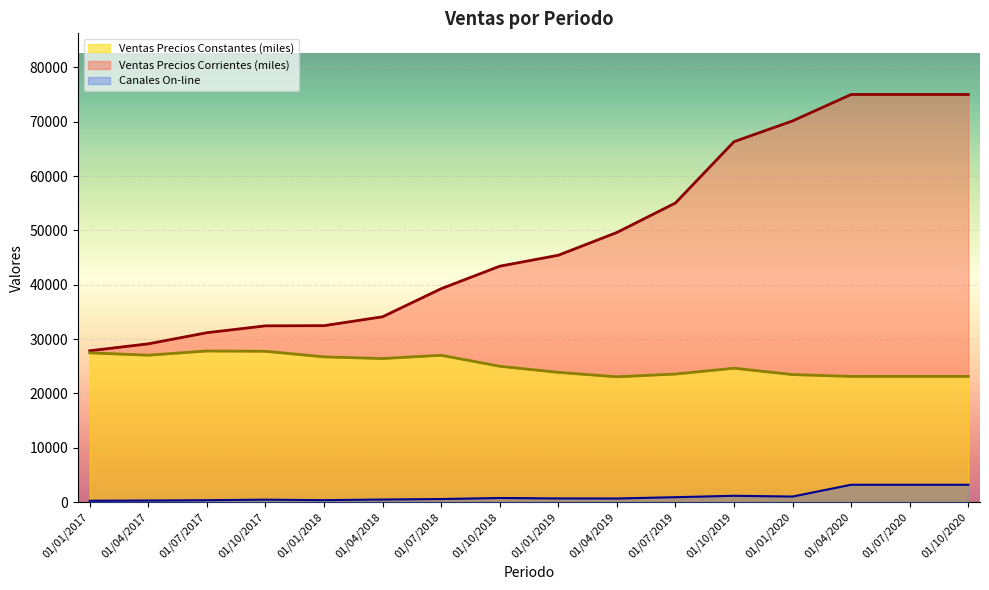

True or false: ventas_precios_corrientes and ventas_precios_constantes cross at least once.

False